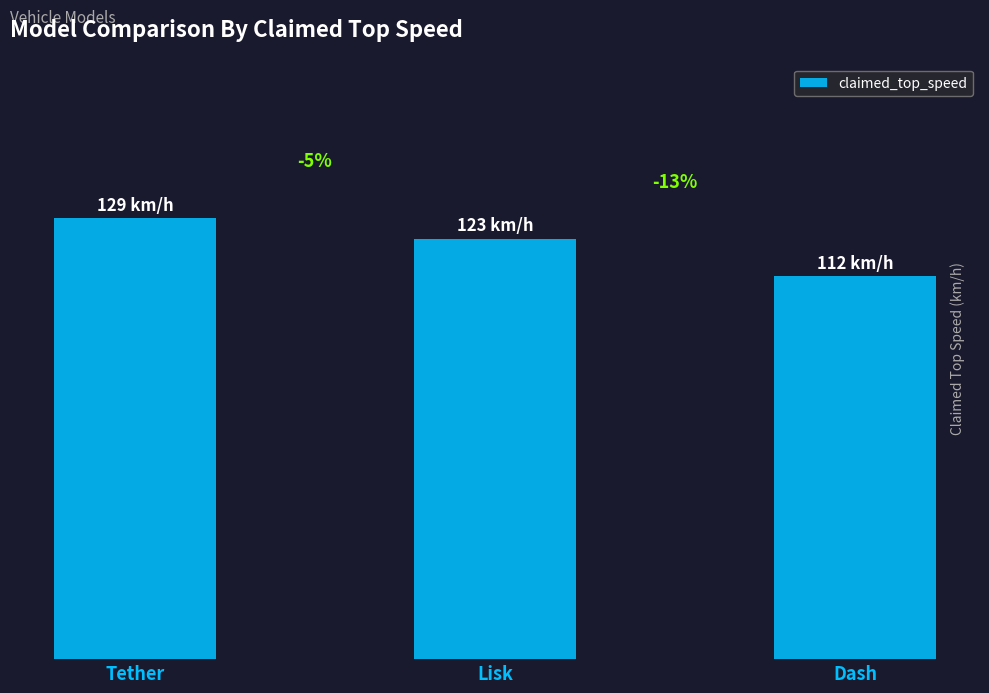

Are the bars horizontal?

No